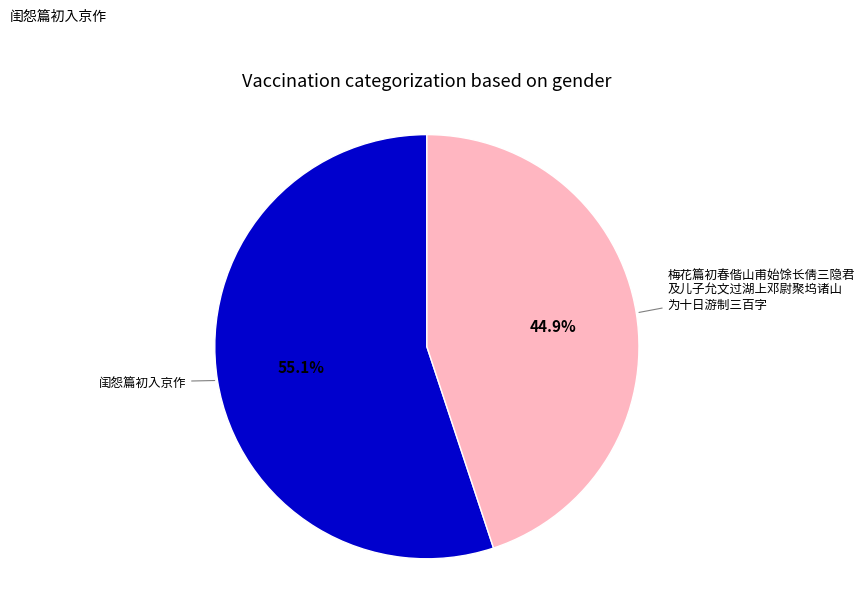

Does any single category account for the majority?

Yes